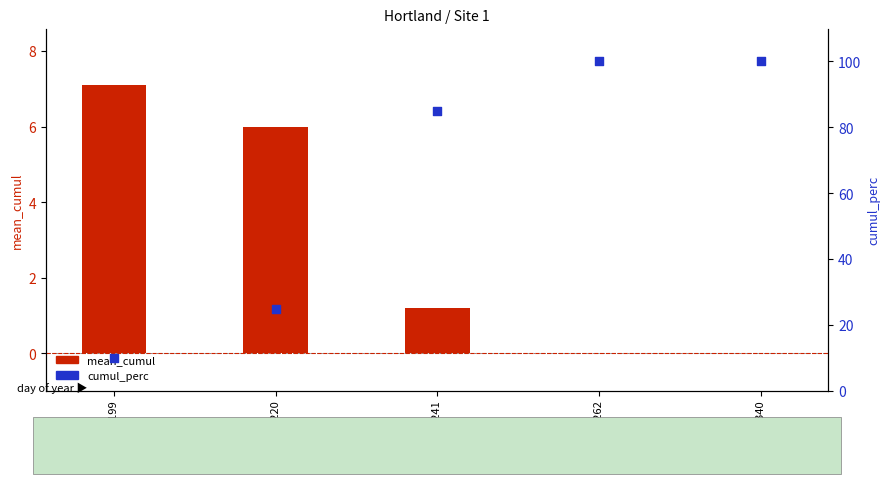

What are all the series names shown in the legend?

mean_cumul, cumul_perc